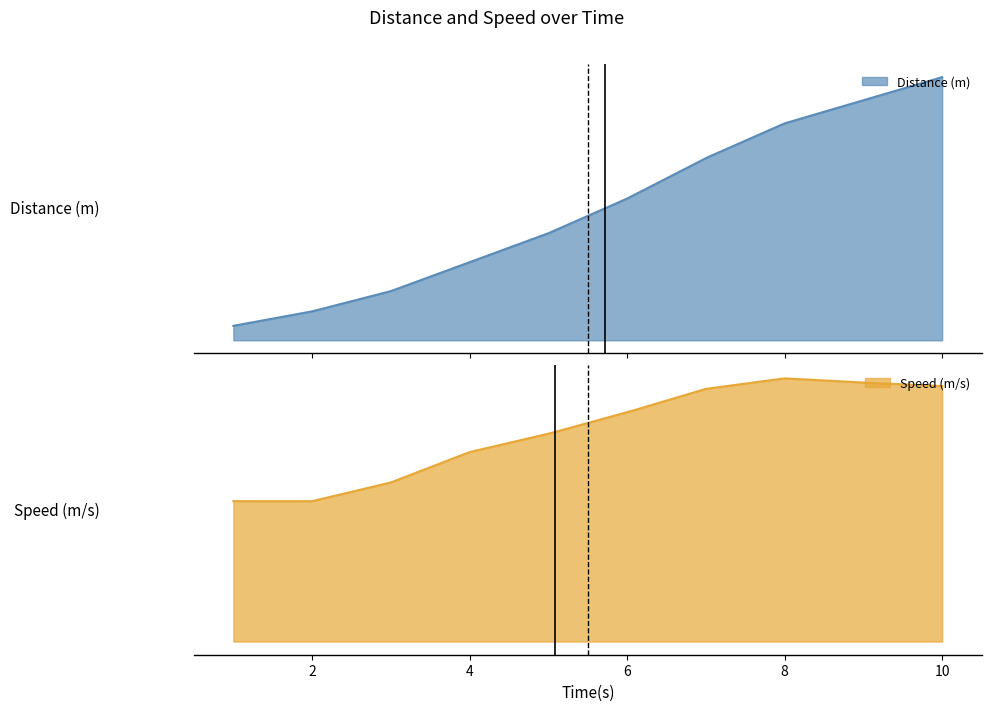

What is the difference between the Speed (m/s) values at 5 and 10?

1.7